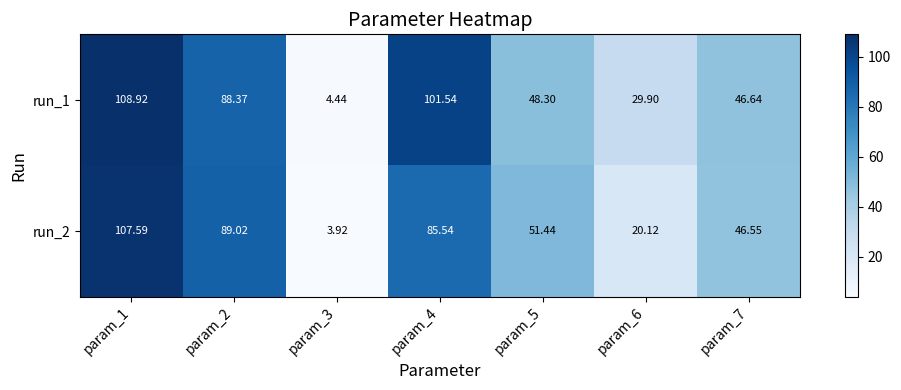

Which series has the widest spread of values?

run_1